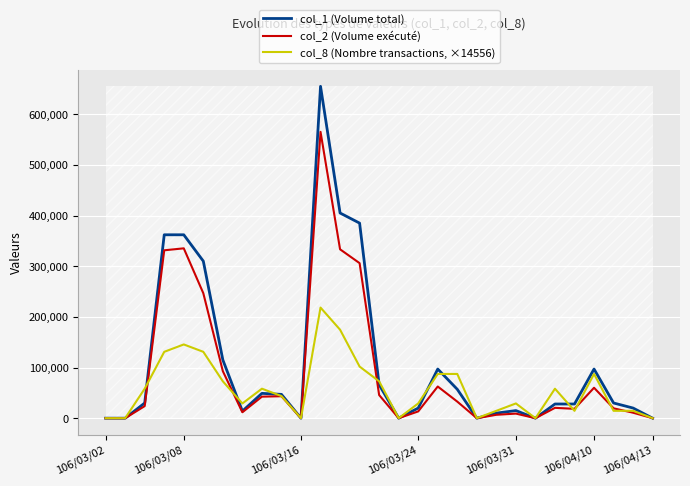

What is the highest value of the col_2 (Volume exécuté) series?

565130.0